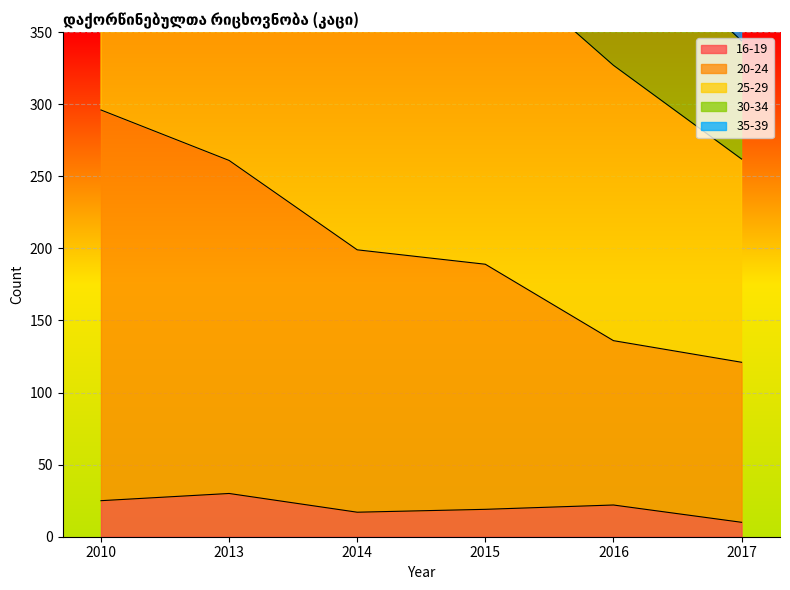

True or false: 16-19 has a value of 30 at 2014.

False